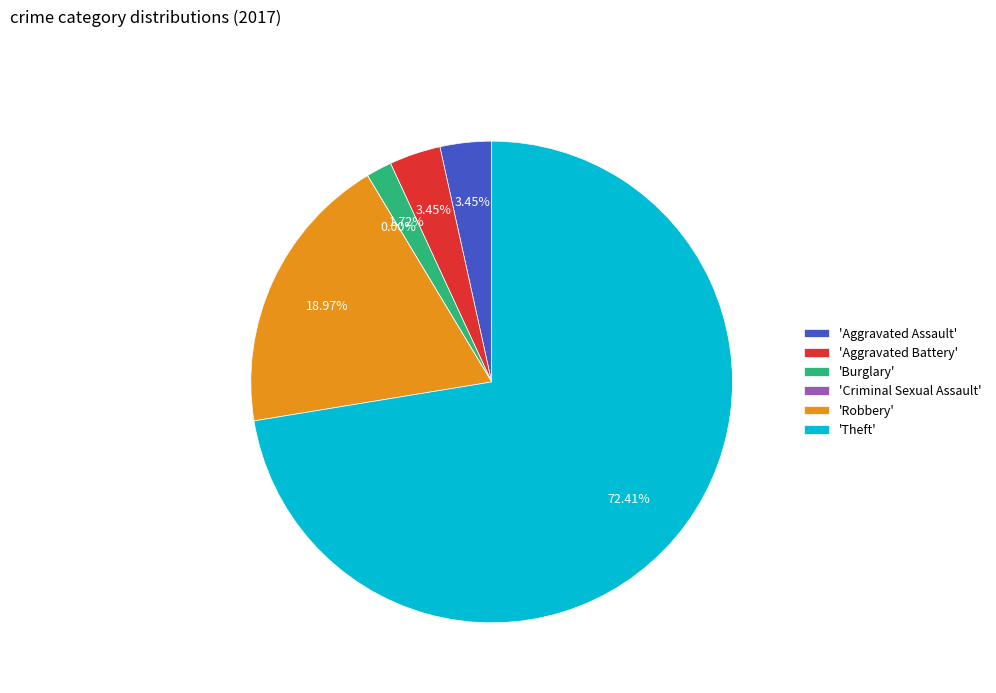

What percentage is NOT represented by Robbery?

81.0%